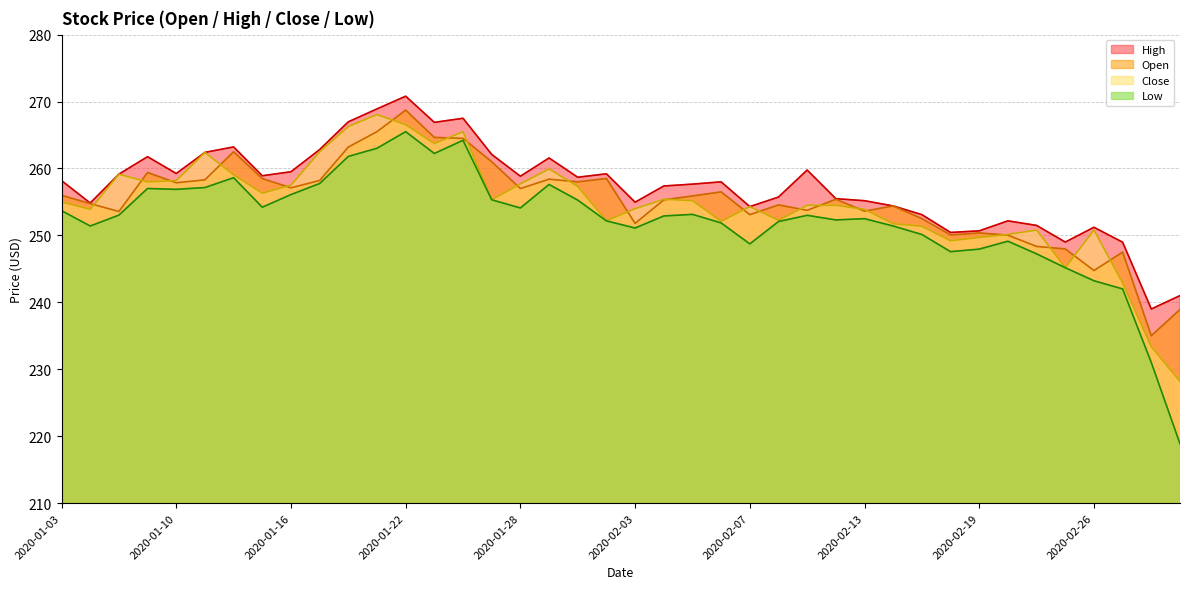

Reading left to right, what are all the values shown in this chart?

open: 2020-01-03=256.0	2020-01-06=254.8	2020-01-08=253.6	2020-01-09=259.4	2020-01-10=257.9	2020-01-13=258.3	2020-01-14=262.5	2020-01-15=258.5	2020-01-16=257.1	2020-01-17=258.2	2020-01-20=263.2	2020-01-21=265.5	2020-01-22=268.7	2020-01-23=264.6	2020-01-24=264.5	2020-01-27=261.0	2020-01-28=257.0	2020-01-29=258.4	2020-01-30=258.0	2020-01-31=258.5	2020-02-03=251.8	2020-02-04=255.3	2020-02-05=255.9	2020-02-06=256.5	2020-02-07=253.1	2020-02-10=254.6	2020-02-11=253.8	2020-02-12=255.4	2020-02-13=253.6	2020-02-14=254.4	2020-02-17=252.5	2020-02-18=250.1	2020-02-19=250.4	2020-02-20=250.0	2020-02-21=248.3	2020-02-25=248.0	2020-02-26=244.8	2020-02-27=247.5	2020-02-28=235.0	2020-03-02=238.9
high: 2020-01-03=258.2	2020-01-06=254.8	2020-01-08=259.1	2020-01-09=261.8	2020-01-10=259.2	2020-01-13=262.4	2020-01-14=263.2	2020-01-15=258.9	2020-01-16=259.5	2020-01-17=262.8	2020-01-20=267.0	2020-01-21=268.9	2020-01-22=270.8	2020-01-23=266.9	2020-01-24=267.5	2020-01-27=262.1	2020-01-28=258.8	2020-01-29=261.6	2020-01-30=258.7	2020-01-31=259.2	2020-02-03=255.0	2020-02-04=257.4	2020-02-05=257.7	2020-02-06=258.0	2020-02-07=254.3	2020-02-10=255.7	2020-02-11=259.8	2020-02-12=255.5	2020-02-13=255.2	2020-02-14=254.4	2020-02-17=253.1	2020-02-18=250.4	2020-02-19=250.7	2020-02-20=252.2	2020-02-21=251.5	2020-02-25=249.0	2020-02-26=251.2	2020-02-27=249.0	2020-02-28=239.0	2020-03-02=241.0
close: 2020-01-03=255.0	2020-01-06=253.9	2020-01-08=259.1	2020-01-09=258.0	2020-01-10=258.2	2020-01-13=262.4	2020-01-14=259.1	2020-01-15=256.3	2020-01-16=257.5	2020-01-17=262.5	2020-01-20=266.3	2020-01-21=268.1	2020-01-22=266.5	2020-01-23=263.7	2020-01-24=265.5	2020-01-27=255.3	2020-01-28=257.7	2020-01-29=259.9	2020-01-30=257.3	2020-01-31=252.2	2020-02-03=254.0	2020-02-04=255.4	2020-02-05=255.2	2020-02-06=252.1	2020-02-07=254.3	2020-02-10=252.3	2020-02-11=254.5	2020-02-12=254.5	2020-02-13=253.9	2020-02-14=251.8	2020-02-17=251.4	2020-02-18=249.2	2020-02-19=249.7	2020-02-20=250.2	2020-02-21=250.8	2020-02-25=245.2	2020-02-26=250.8	2020-02-27=242.9	2020-02-28=233.4	2020-03-02=228.2
low: 2020-01-03=253.7	2020-01-06=251.4	2020-01-08=253.0	2020-01-09=257.0	2020-01-10=256.9	2020-01-13=257.1	2020-01-14=258.6	2020-01-15=254.2	2020-01-16=256.1	2020-01-17=257.8	2020-01-20=261.8	2020-01-21=263.0	2020-01-22=265.5	2020-01-23=262.2	2020-01-24=264.2	2020-01-27=255.3	2020-01-28=254.1	2020-01-29=257.6	2020-01-30=255.3	2020-01-31=252.2	2020-02-03=251.1	2020-02-04=252.9	2020-02-05=253.1	2020-02-06=251.9	2020-02-07=248.7	2020-02-10=252.1	2020-02-11=253.0	2020-02-12=252.3	2020-02-13=252.5	2020-02-14=251.4	2020-02-17=250.1	2020-02-18=247.6	2020-02-19=247.9	2020-02-20=249.1	2020-02-21=247.2	2020-02-25=245.2	2020-02-26=243.2	2020-02-27=242.0	2020-02-28=231.0	2020-03-02=218.9